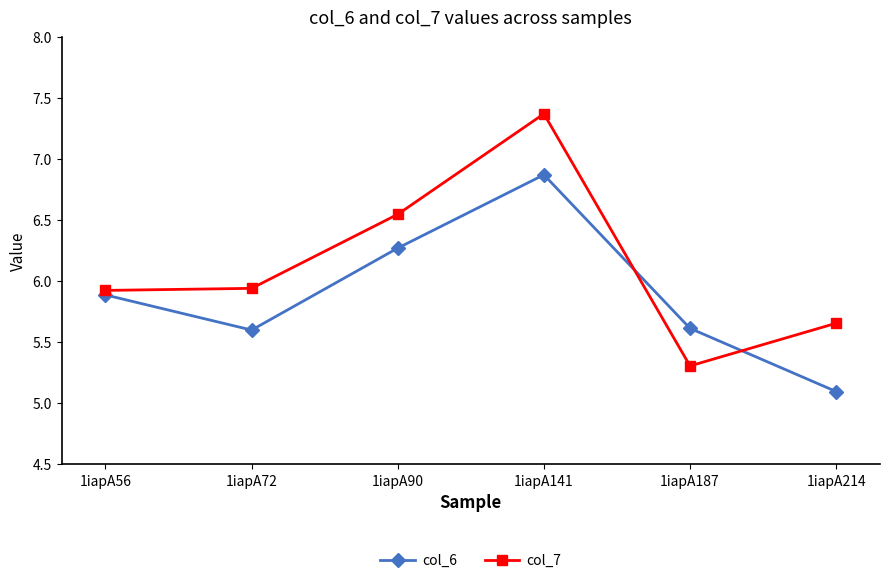

At which category is the sum across all series the highest?

1iapA141